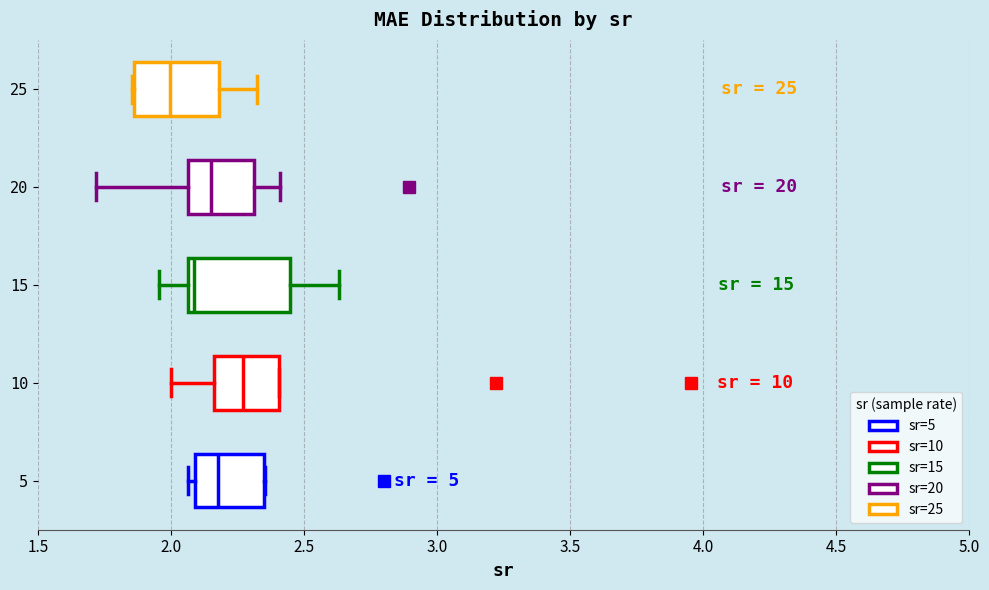

Which box is the widest, from its left edge to its right edge?

15